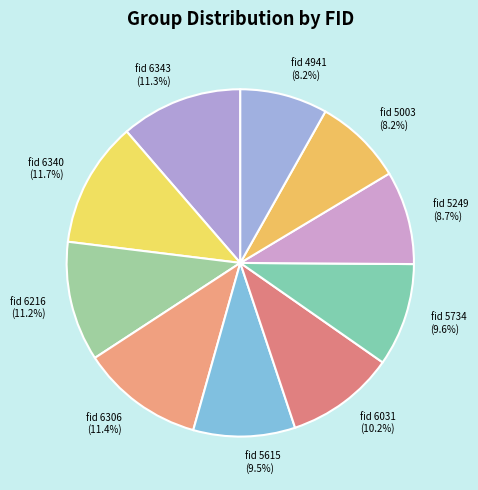

What percentage is NOT represented by fid 6306?

88.6%